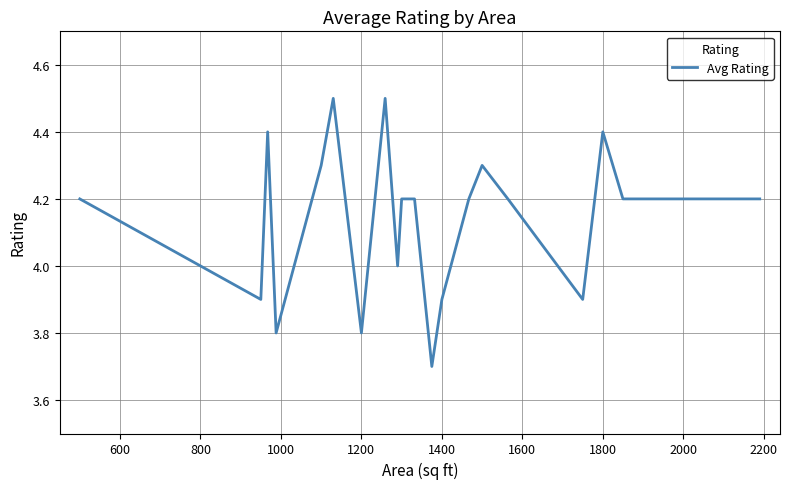

What is the greatest value displayed?

4.5